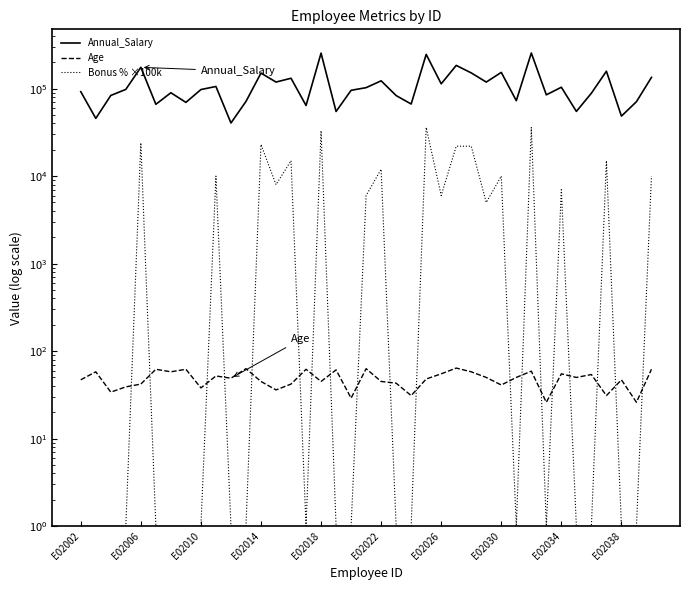

True or false: Bonus % ×100k has a value of 15000.0 at 35.

True